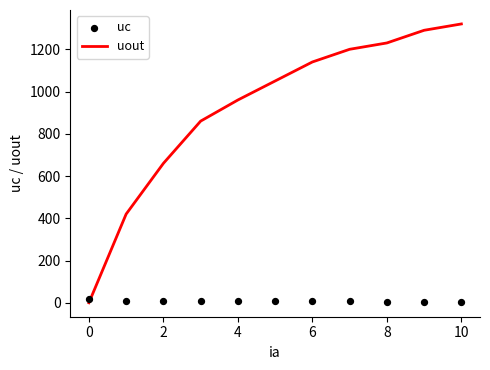

At how many categories does at least one series exceed 268?

10